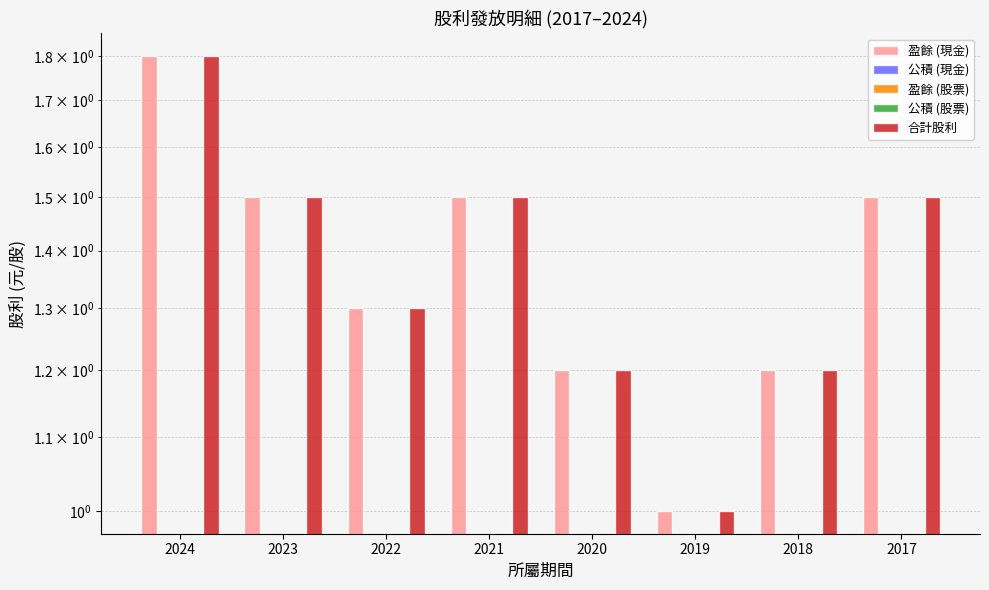

Does the chart contain any negative values?

No